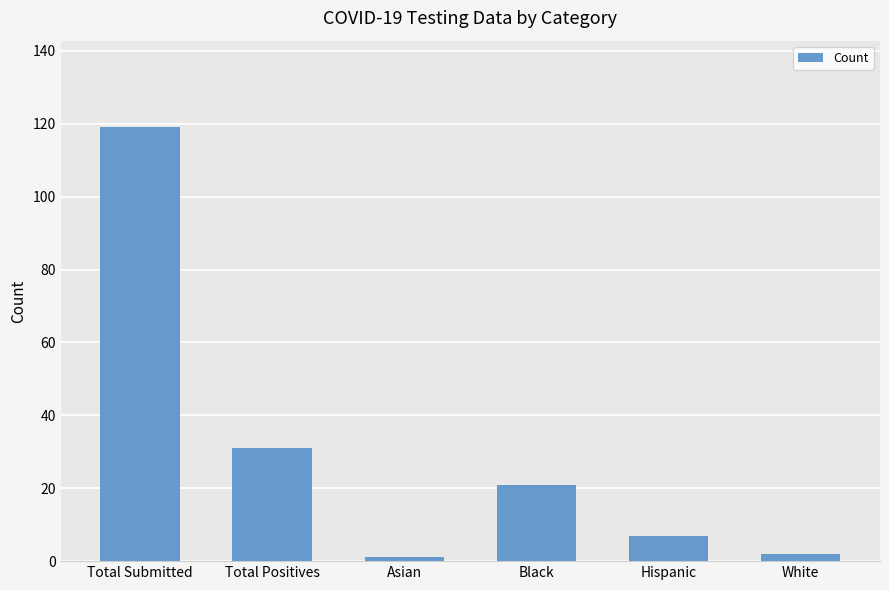

What is the change in value from Total Submitted to Total Positives?

-88